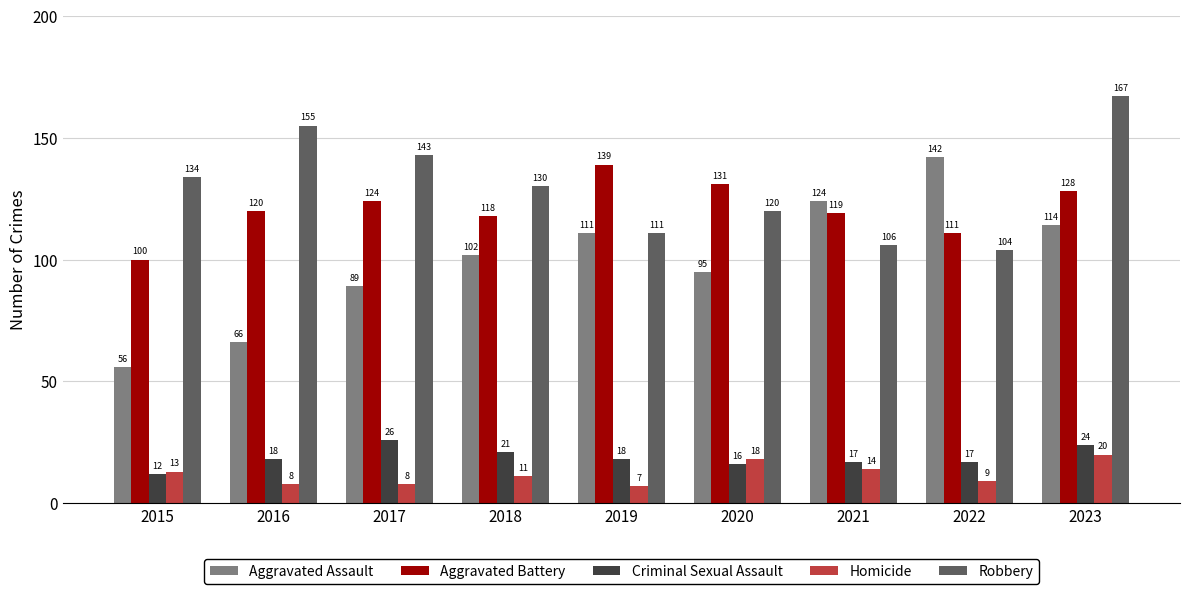

At which label is Aggravated Battery closest to 119?

2021